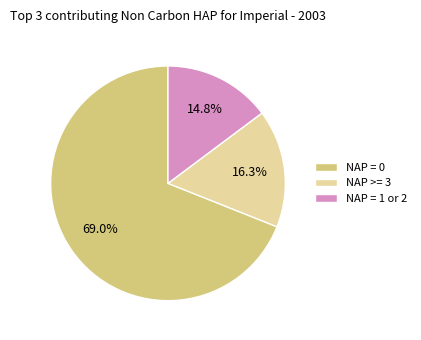

Is there any slice that represents more than half of the pie?

Yes